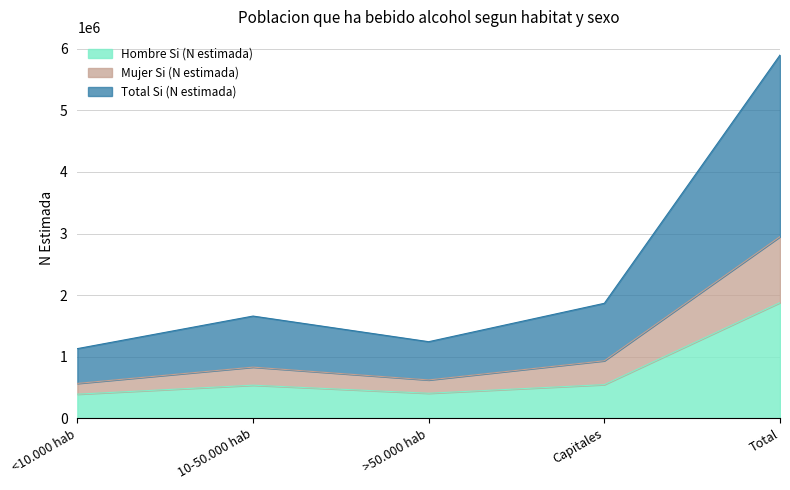

Between <10.000 hab and >50.000 hab, which series saw the biggest shift?

Total Si (N estimada)